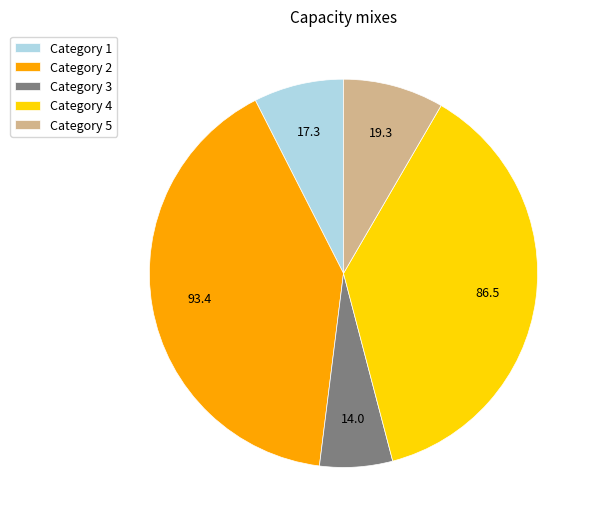

Count the number of slices in the pie.

5